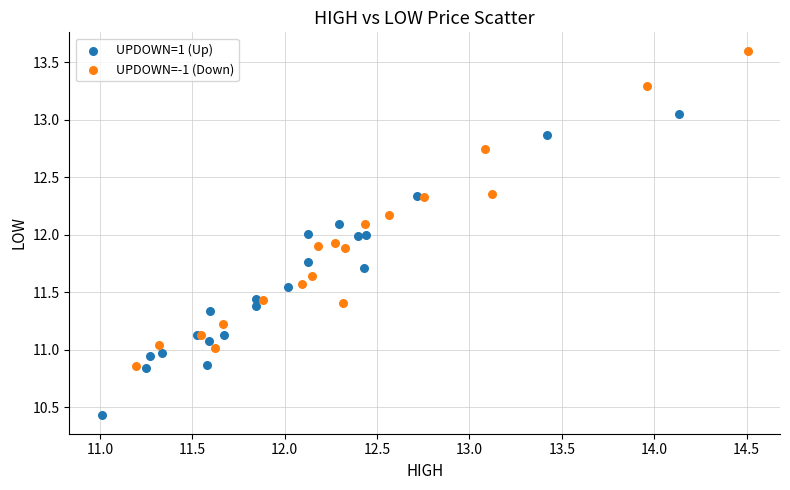

What are all the series names shown in the legend?

UPDOWN=1 (Up), UPDOWN=-1 (Down)